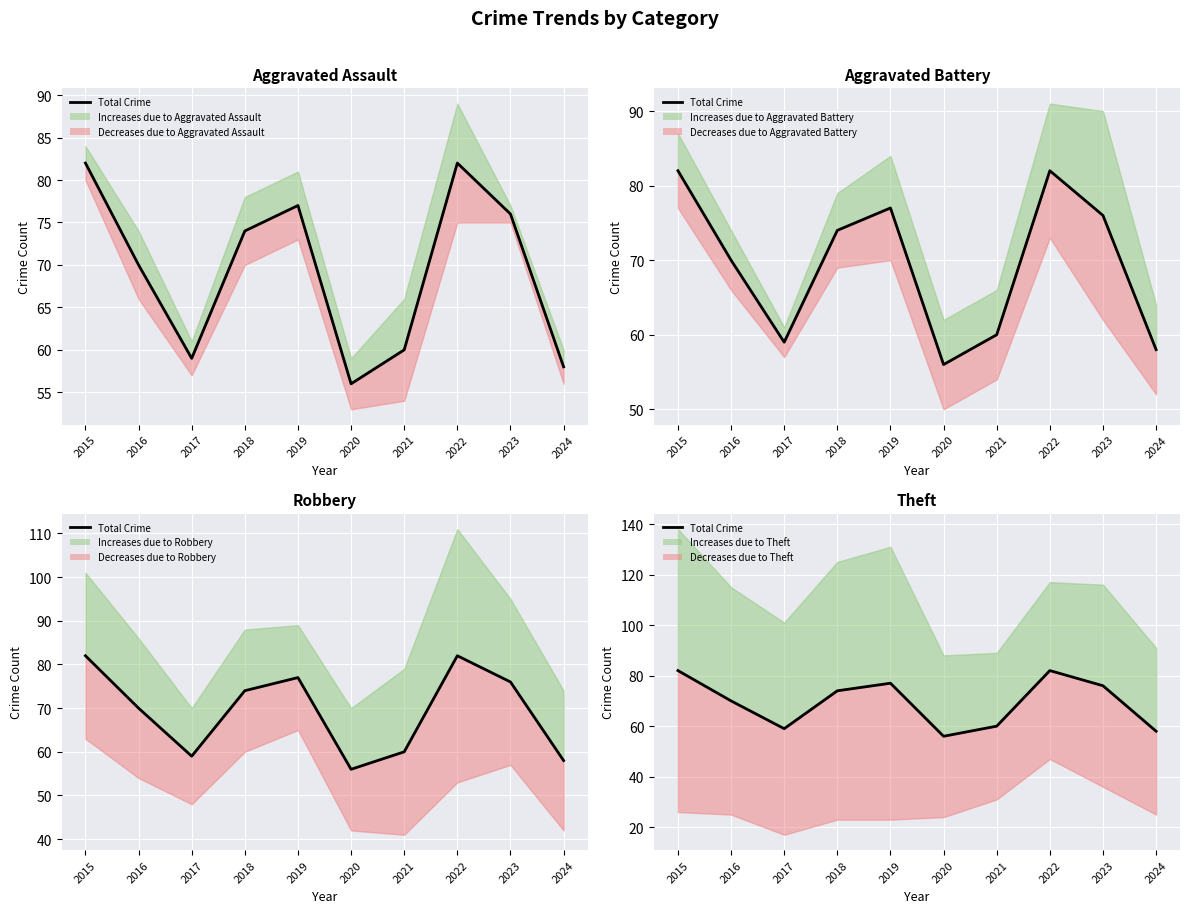

Reading right to left, transcribe all the data shown in this chart.

2024=58	2023=76	2022=82	2021=60	2020=56	2019=77	2018=74	2017=59	2016=70	2015=82